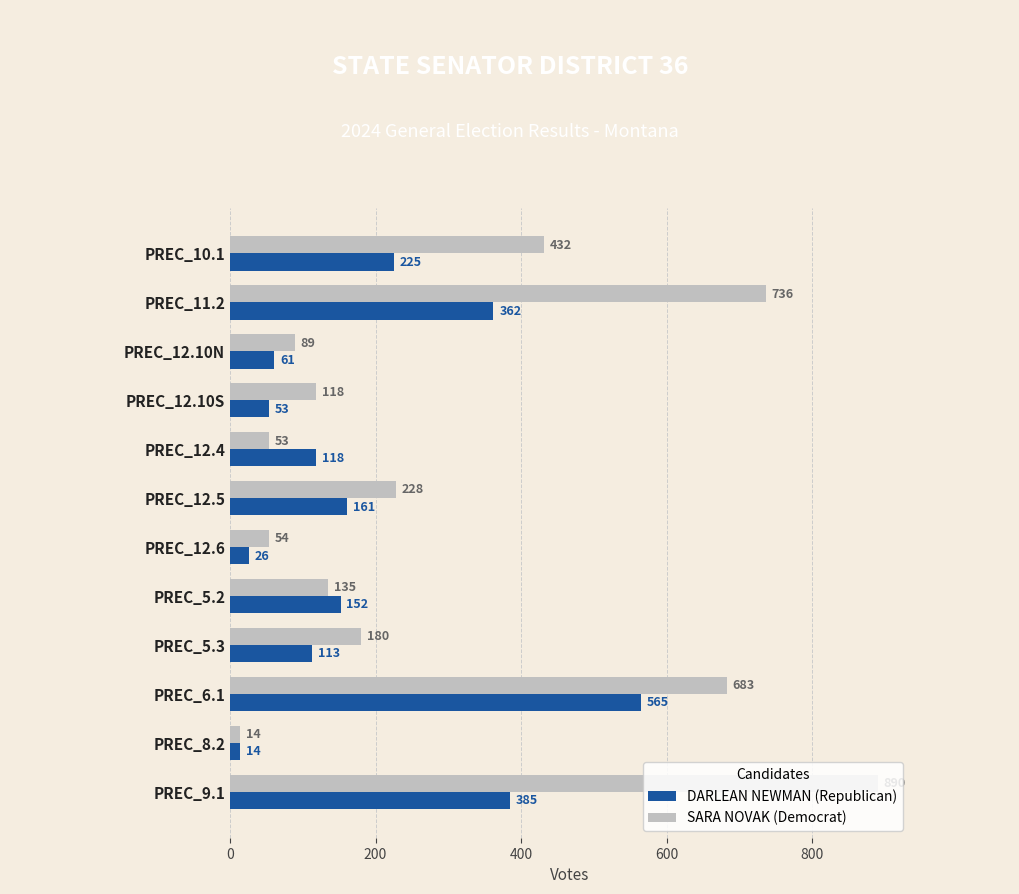

The value of DARLEAN NEWMAN (Republican) at PREC_5.2 is 222. True or false?

False